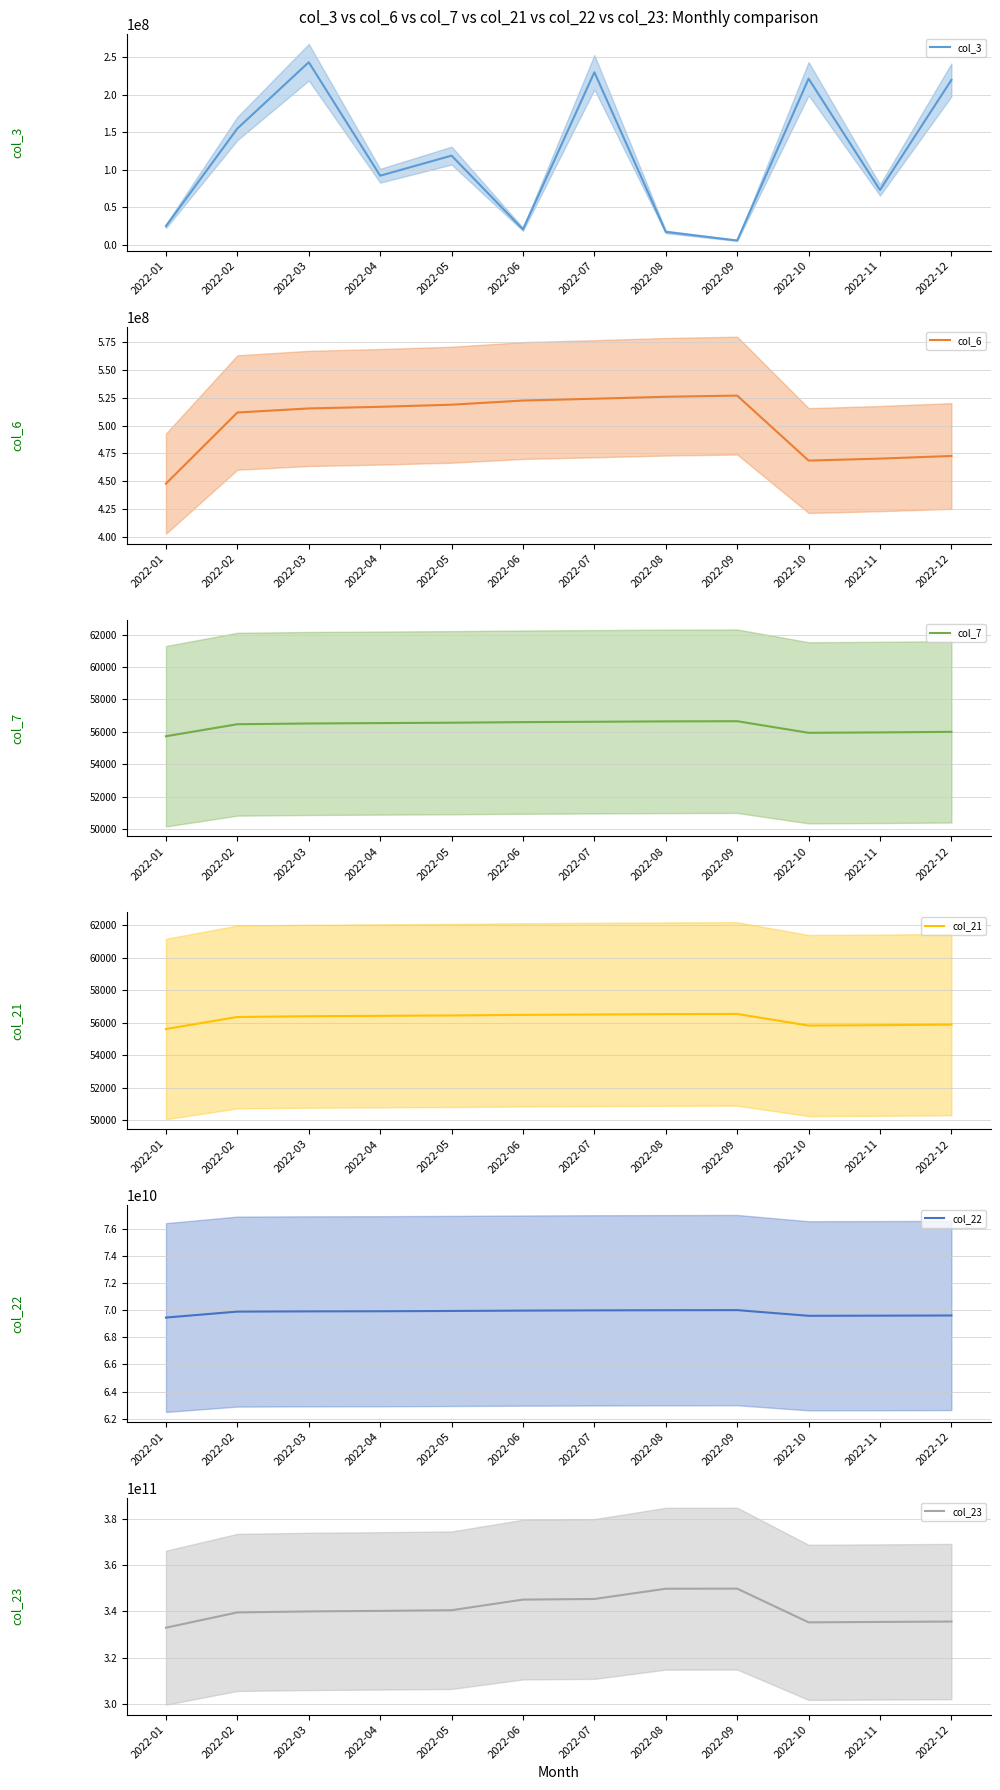

True or false: col_21 and col_22 cross at least once.

False